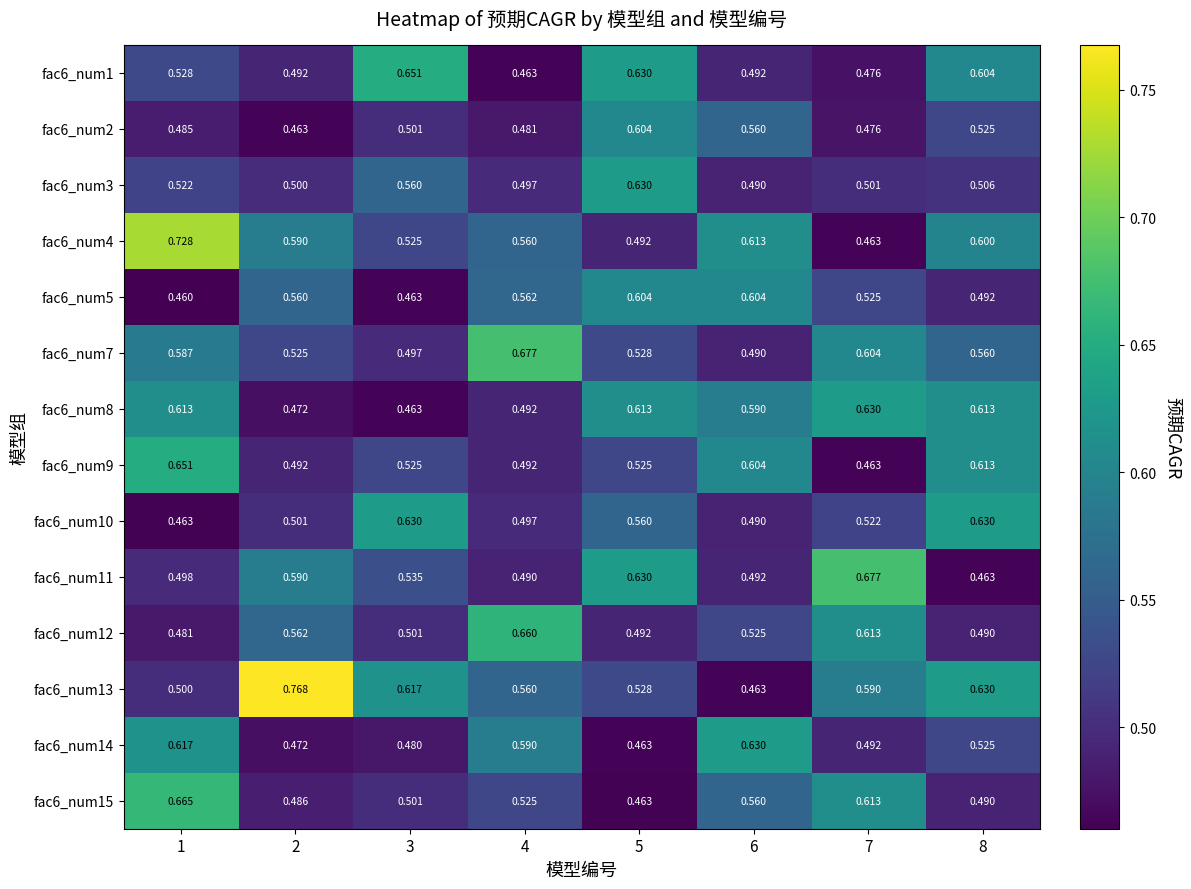

Is the value of fac6_num11 at 8 greater than the value of fac6_num1 at 1?

No